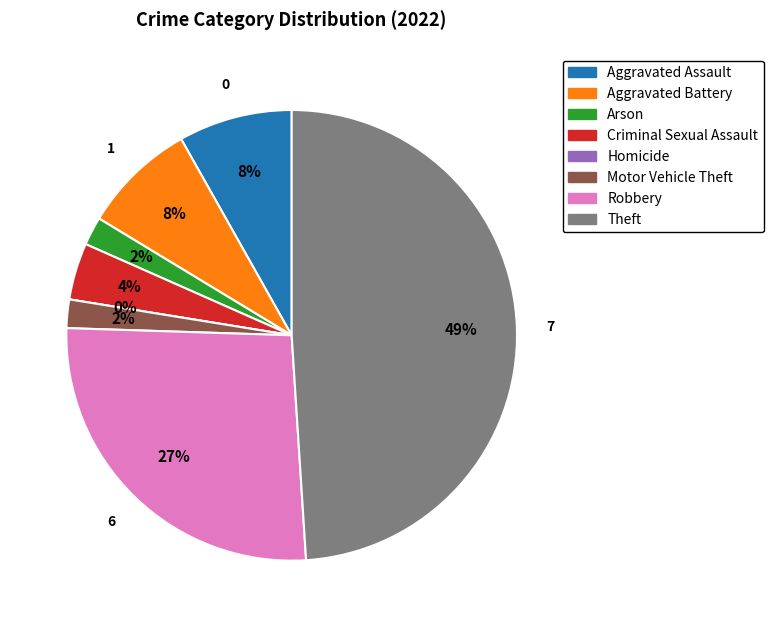

Which has a higher value, Aggravated Battery or Robbery?

Robbery